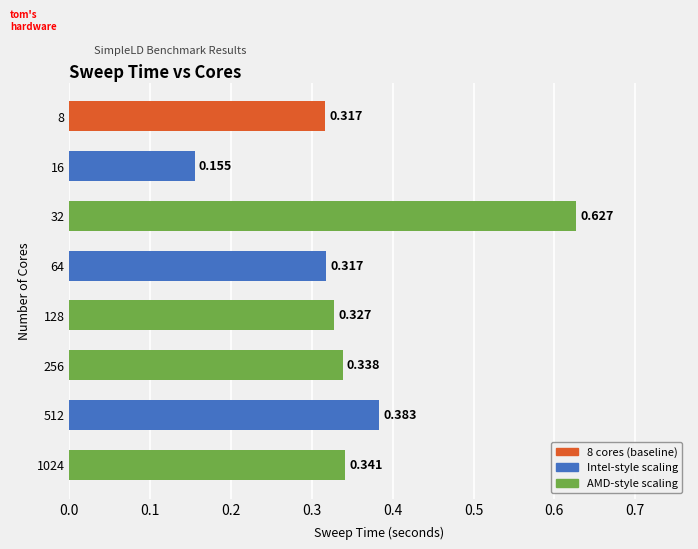

How many bars are there in total?

8